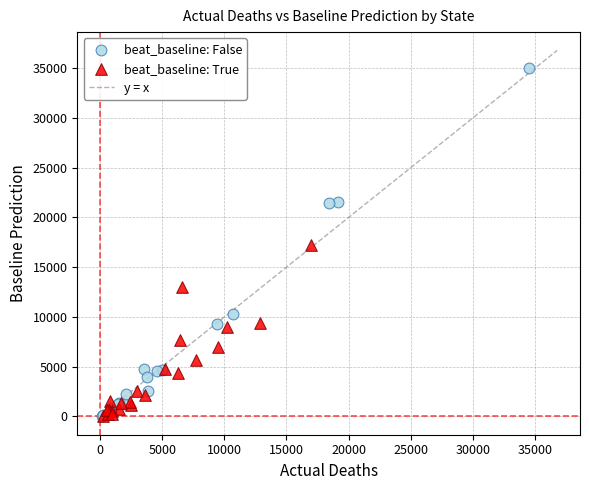

Which series has the widest spread of Y values?

beat_baseline: False